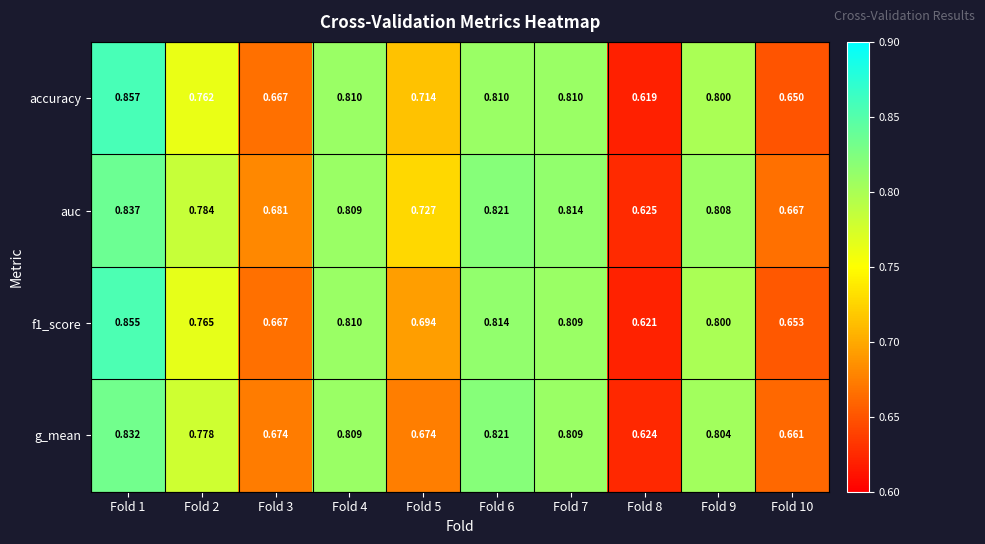

Which series has the widest spread of values?

accuracy